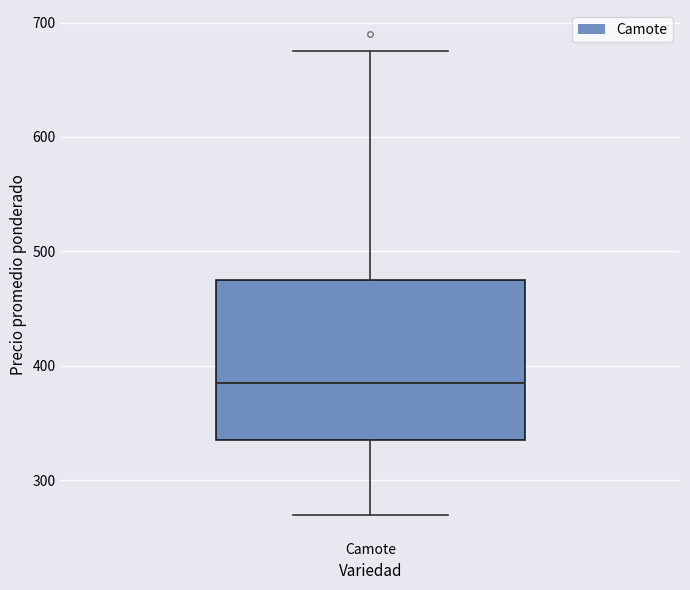

Where does the lower whisker of the box for Camote end on the y-axis? The values are not printed on the chart, so give them approximately, as read against the axis.

270